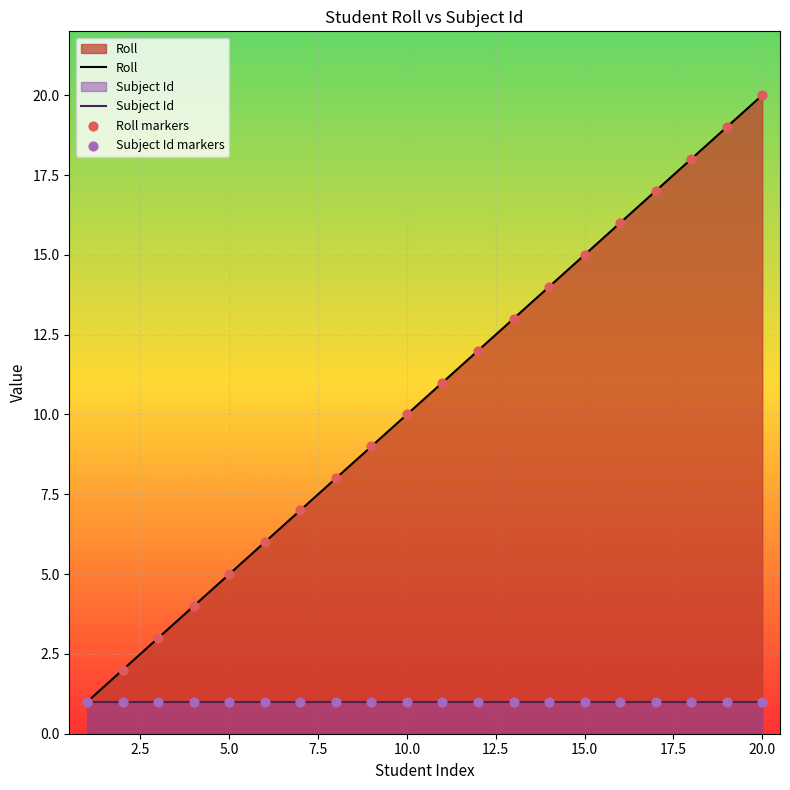

Which series has the widest spread of Y values?

Roll